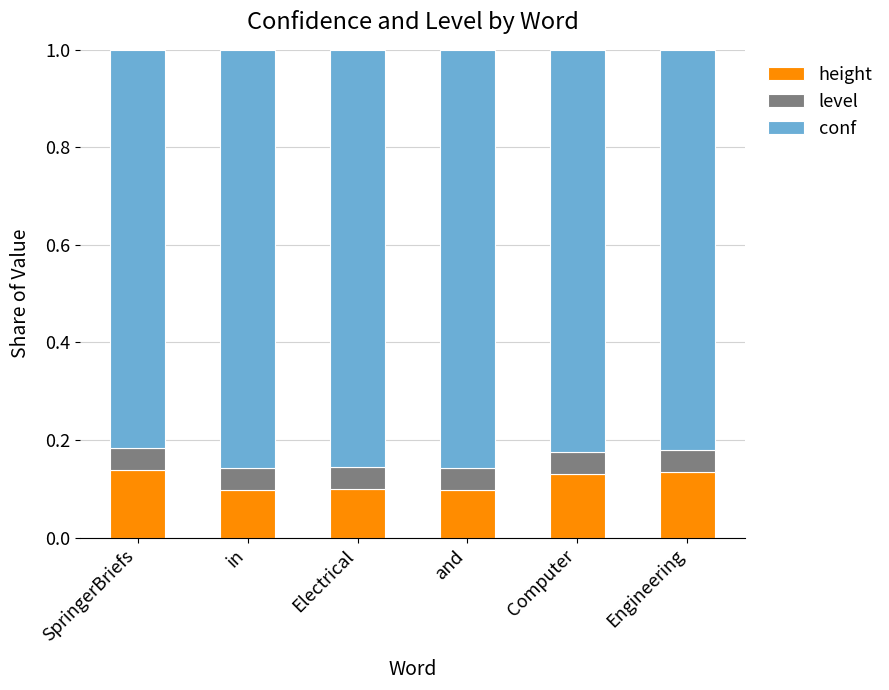

Is it true that height equals 0.0 at in?

False